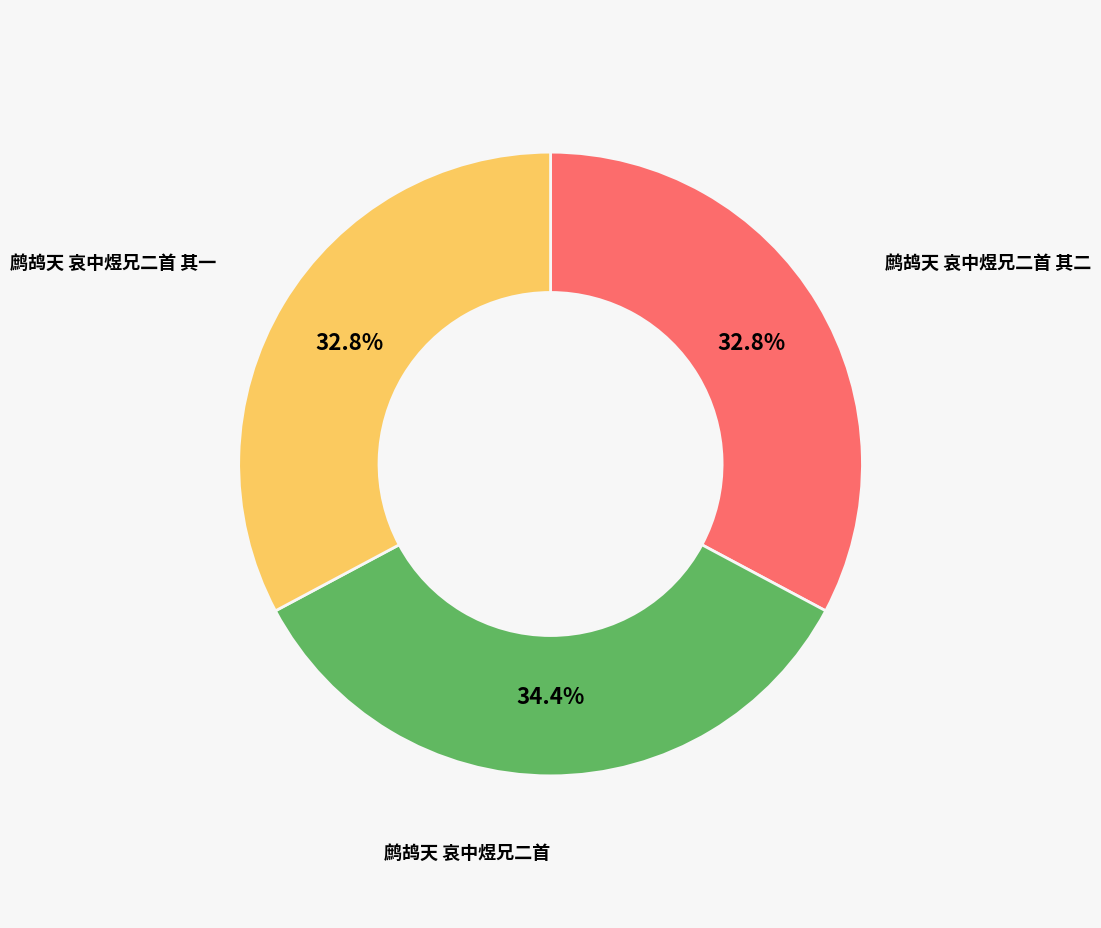

Combined, what portion of the pie is 鹧鸪天 哀中煜兄二首 其一 and 鹧鸪天 哀中煜兄二首 其二?

65.6%